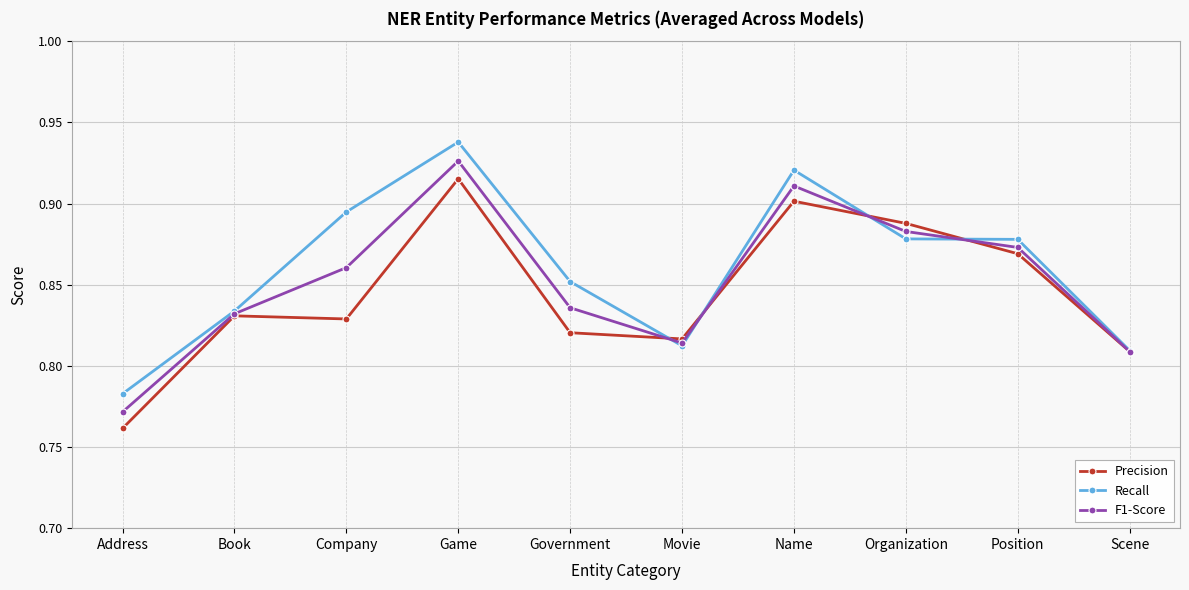

What position from the right is Name?

4